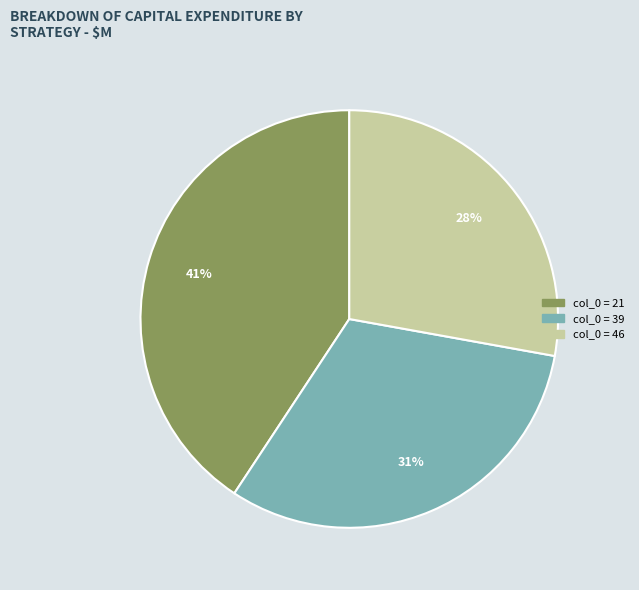

Is there a majority slice in this chart?

No